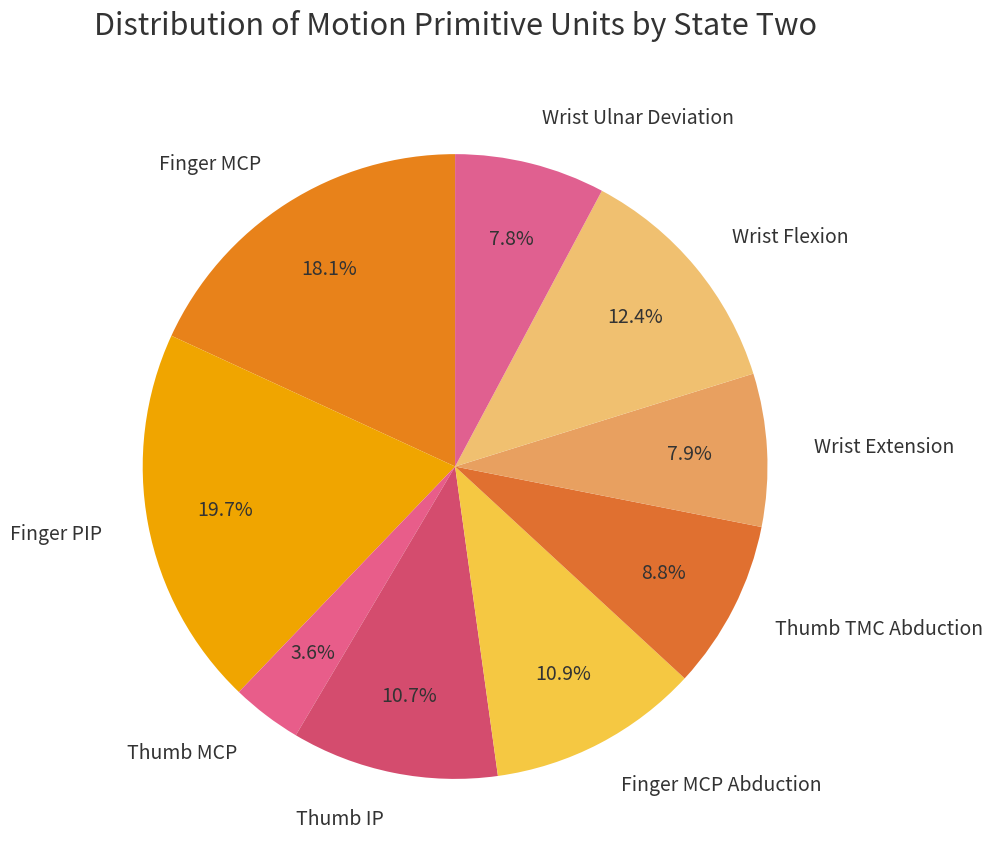

Do Thumb MCP and Finger PIP together represent more than half of the pie?

No